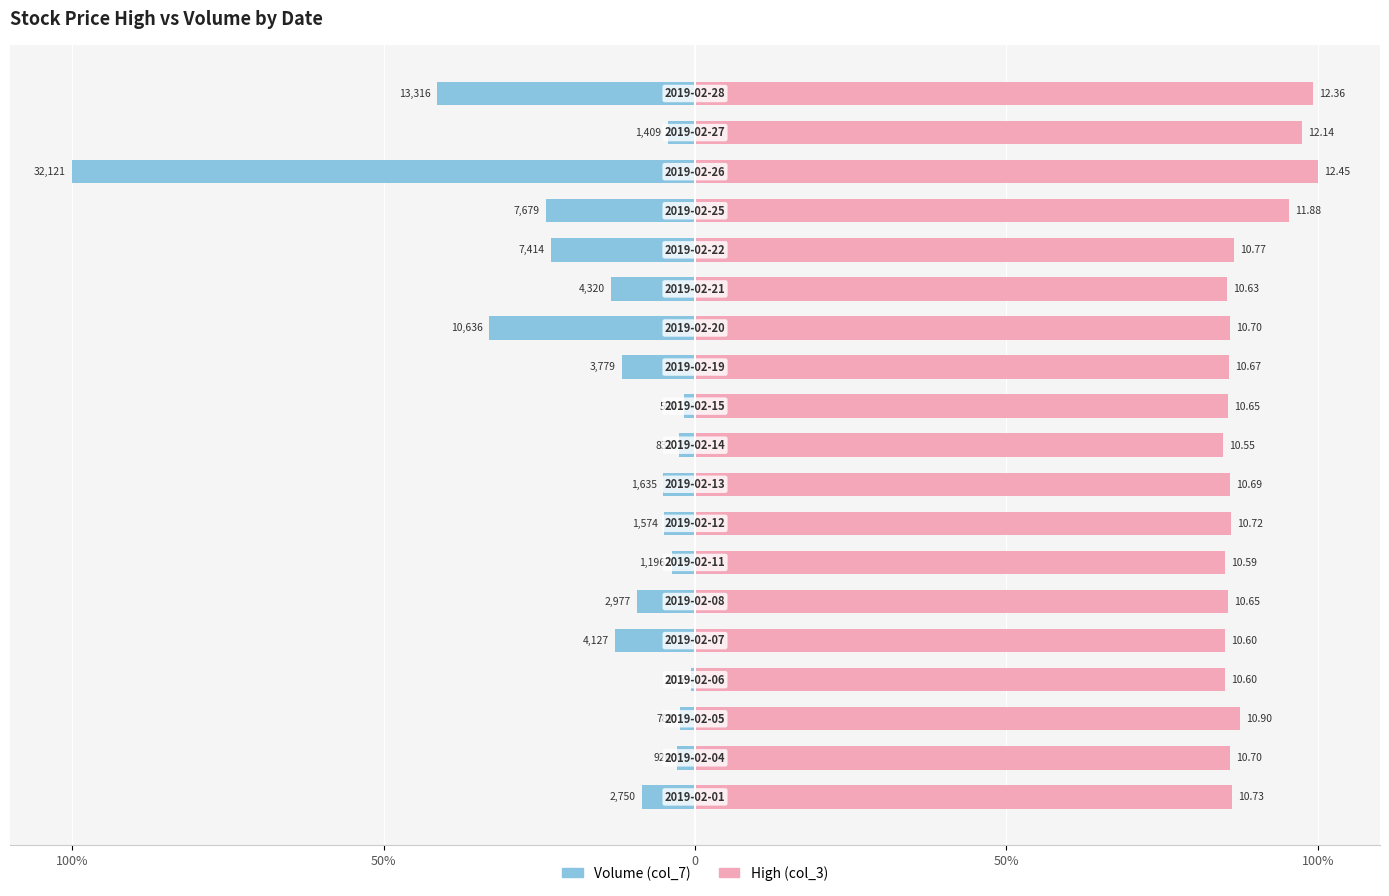

At how many categories does at least one series exceed -27?

19